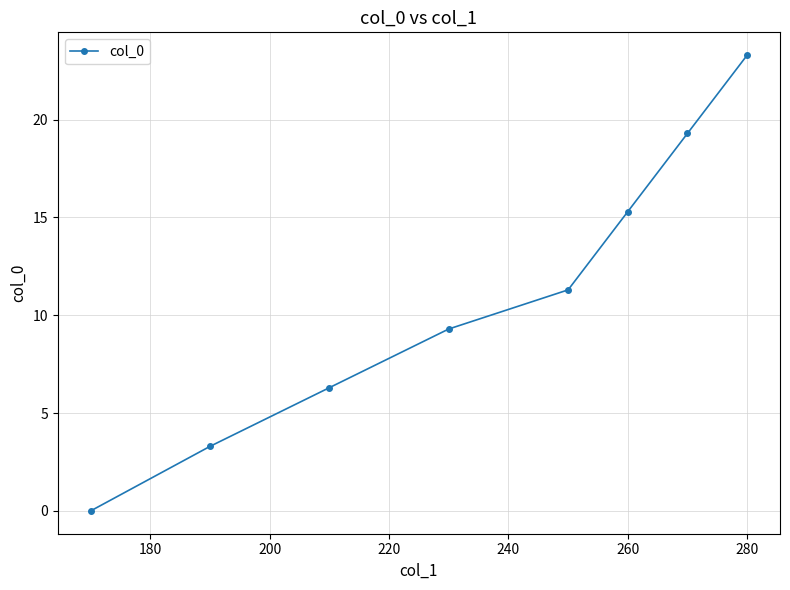

How many lines are shown in the chart?

1